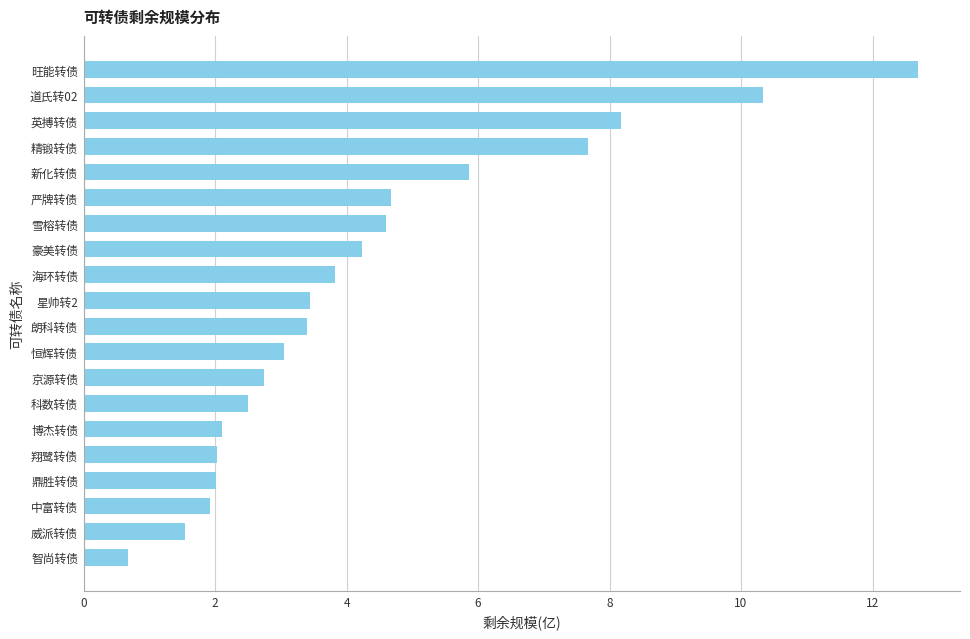

Reading bottom to top, what are all the values shown in this chart?

0.7	1.5	1.9	2.0	2.0	2.1	2.5	2.7	3.0	3.4	3.4	3.8	4.2	4.6	4.7	5.9	7.7	8.2	10.3	12.7